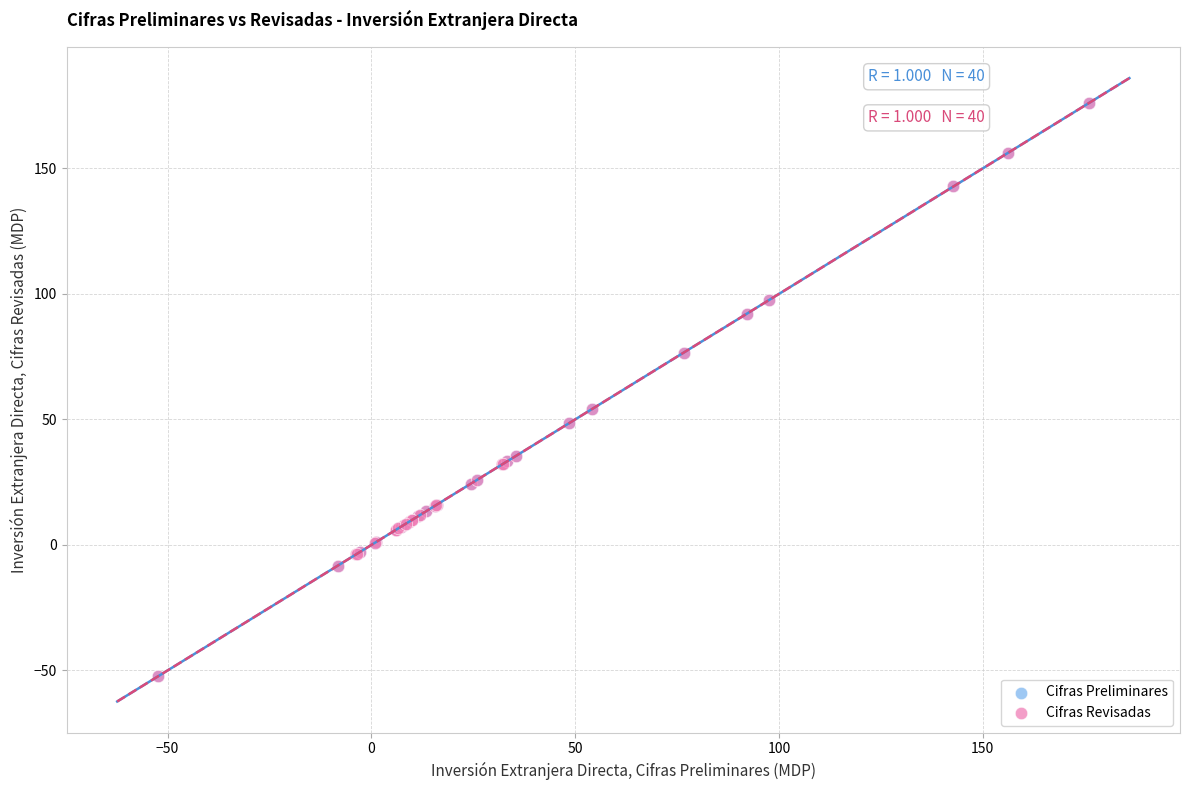

What are all the series names shown in the legend?

Cifras Preliminares, Cifras Revisadas